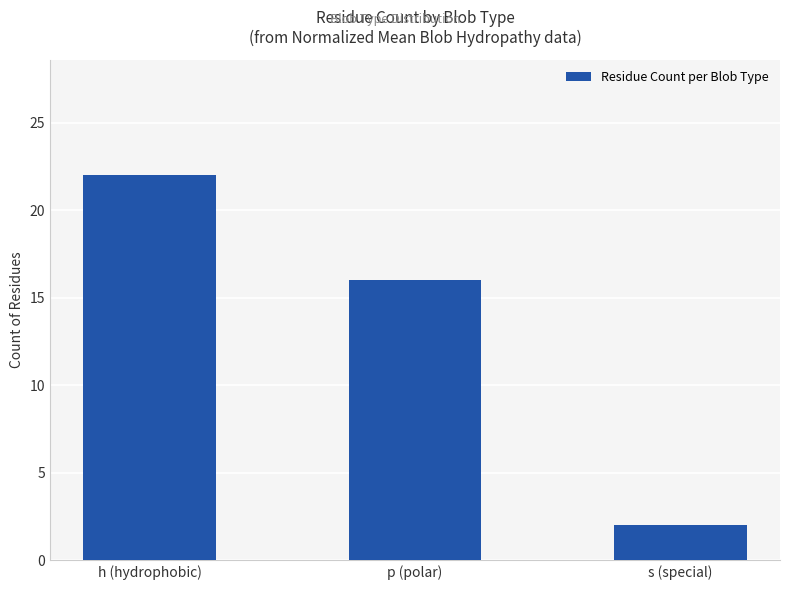

What is the minimum value shown in the chart?

2